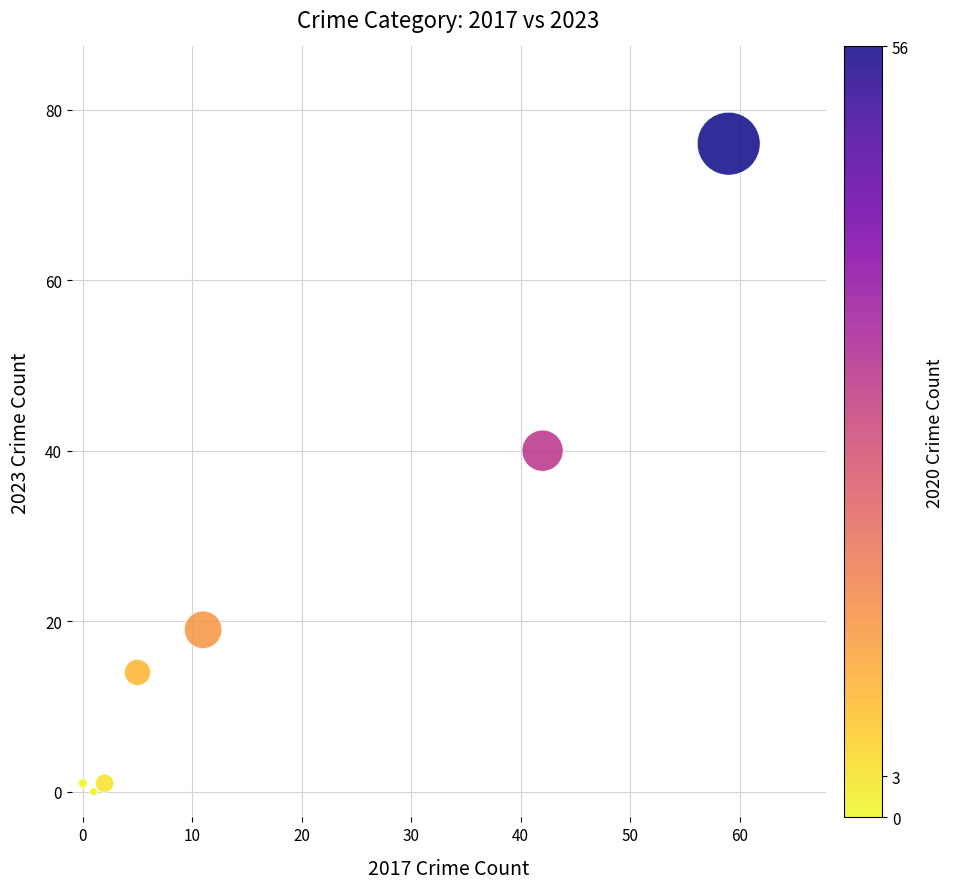

What Y value in the scatter plot is closest to 38?

40